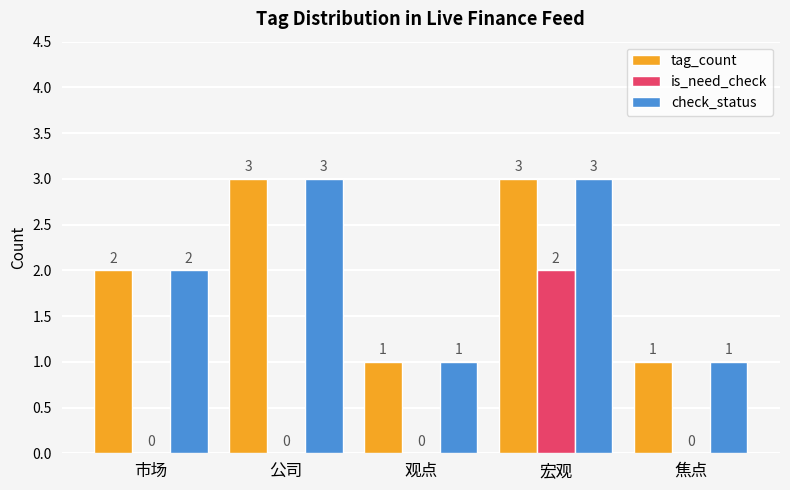

Where is check_status nearest to the value 2?

市场